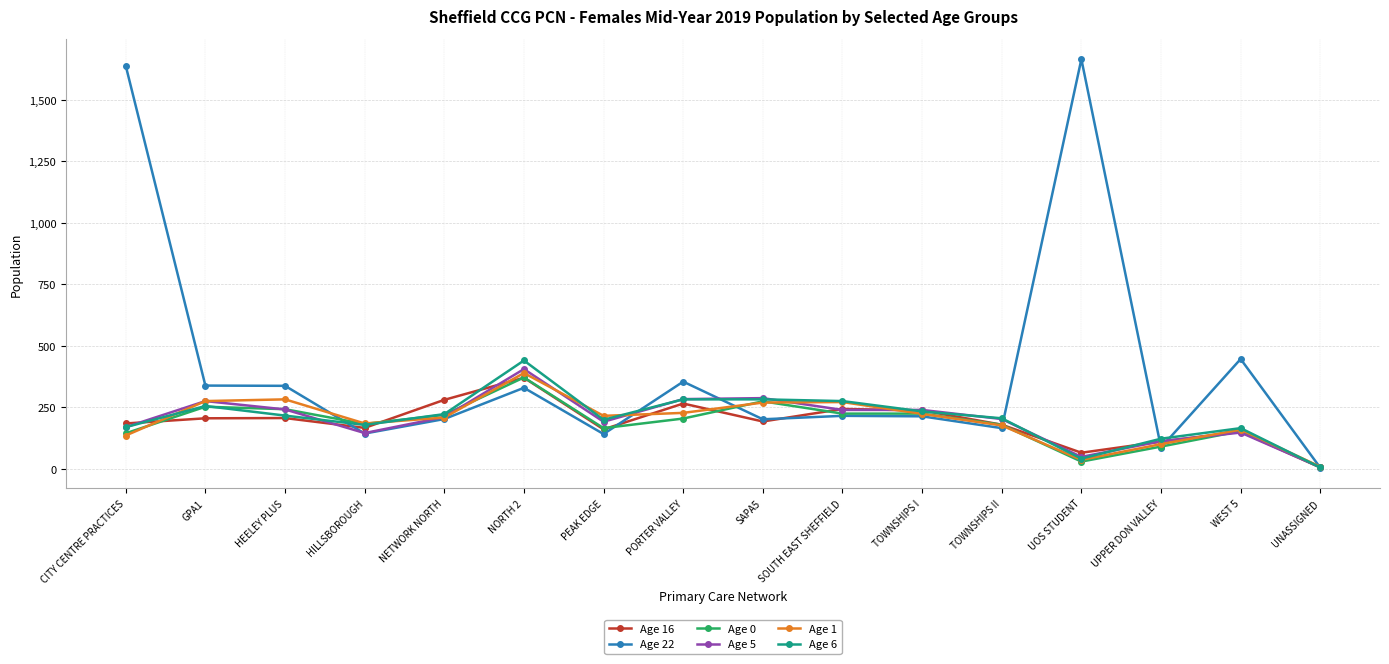

At which category is the sum across all series the highest?

CITY CENTRE PRACTICES